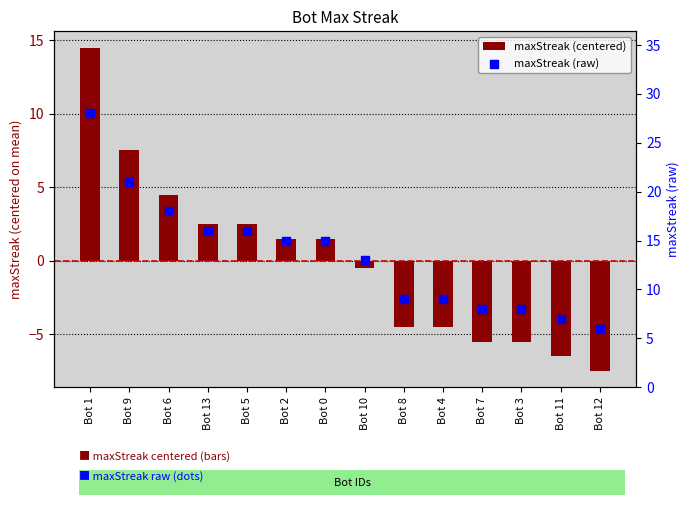

What are all the series names shown in the legend?

maxStreak (centered), maxStreak (raw)